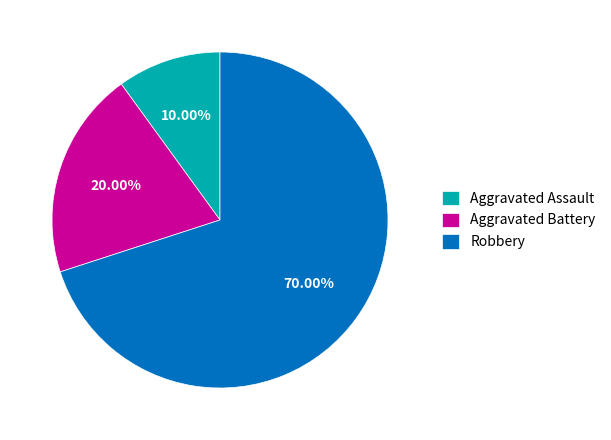

Does Aggravated Battery represent more than half of the total?

No